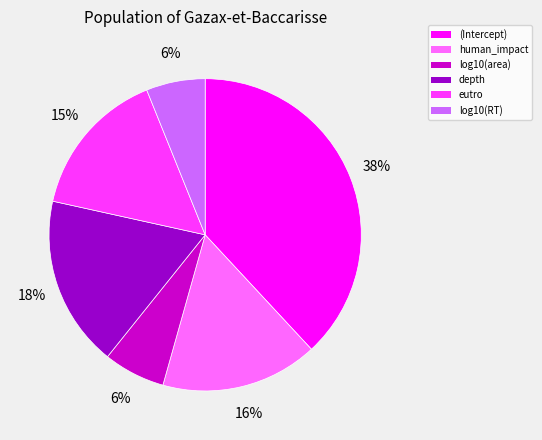

Is it true that depth is 18% of the pie?

True